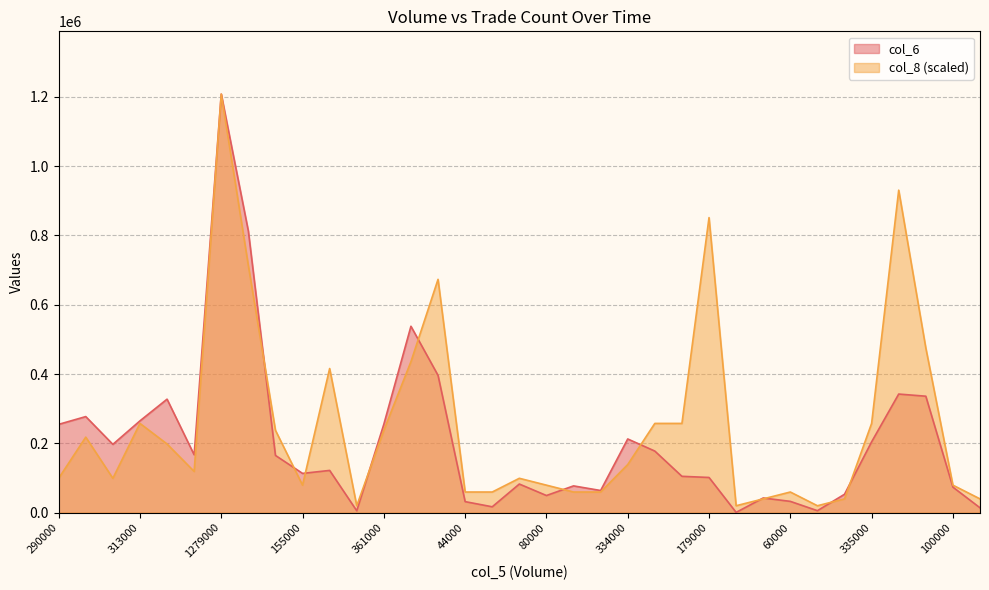

Which series has the largest total across all categories?

col_8 (scaled)